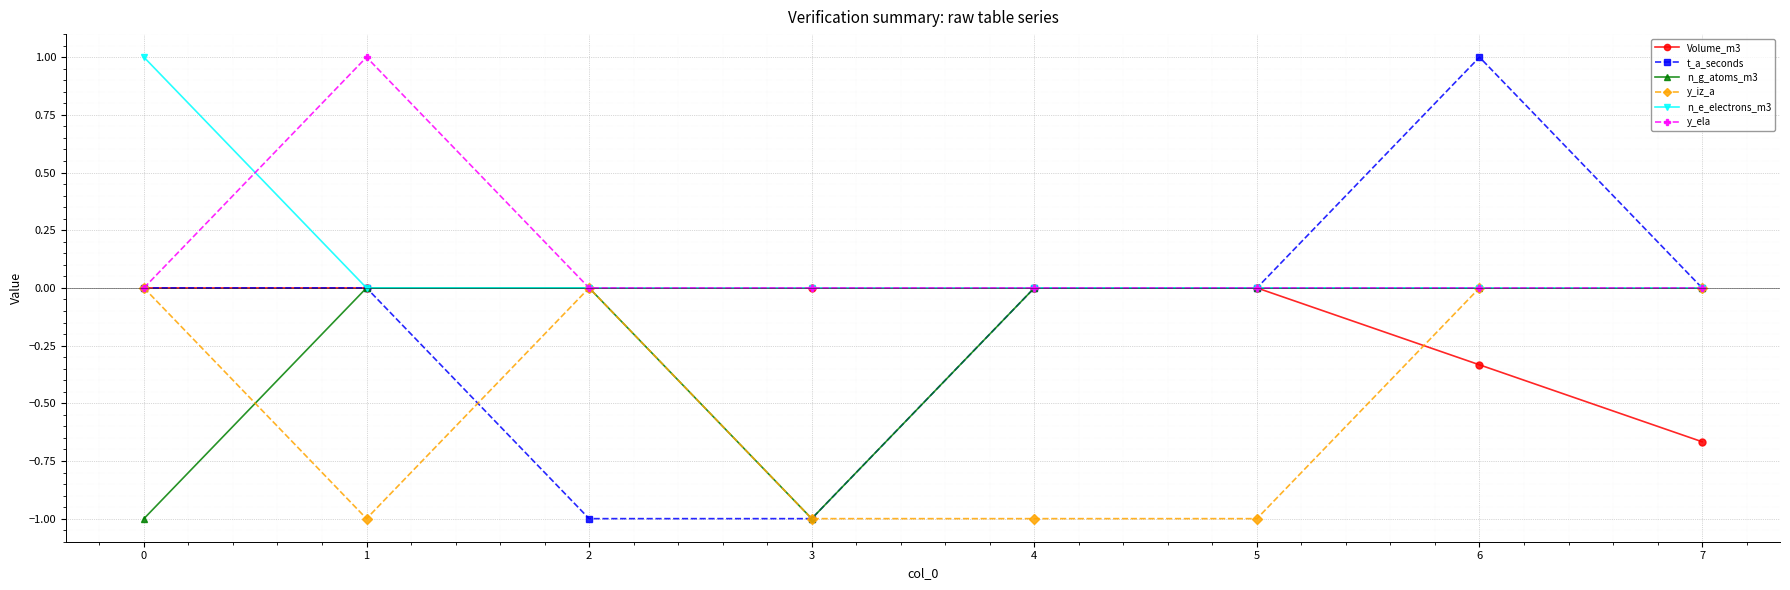

Which category has the highest value in the t_a_seconds series?

6